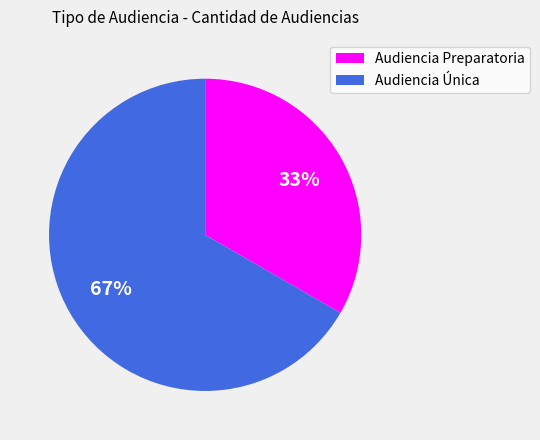

How many slices are in this pie chart?

2